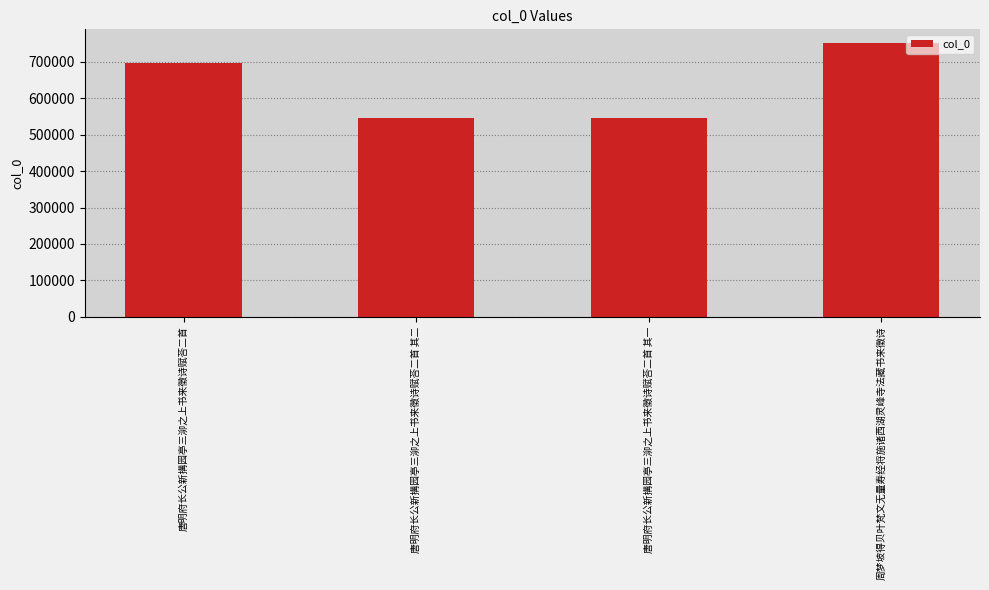

Count the number of data series in this chart.

1